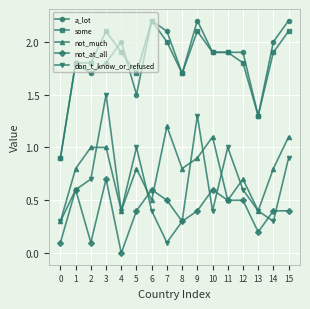

True or false: don_t_know_or_refused and some intersect in this chart.

False